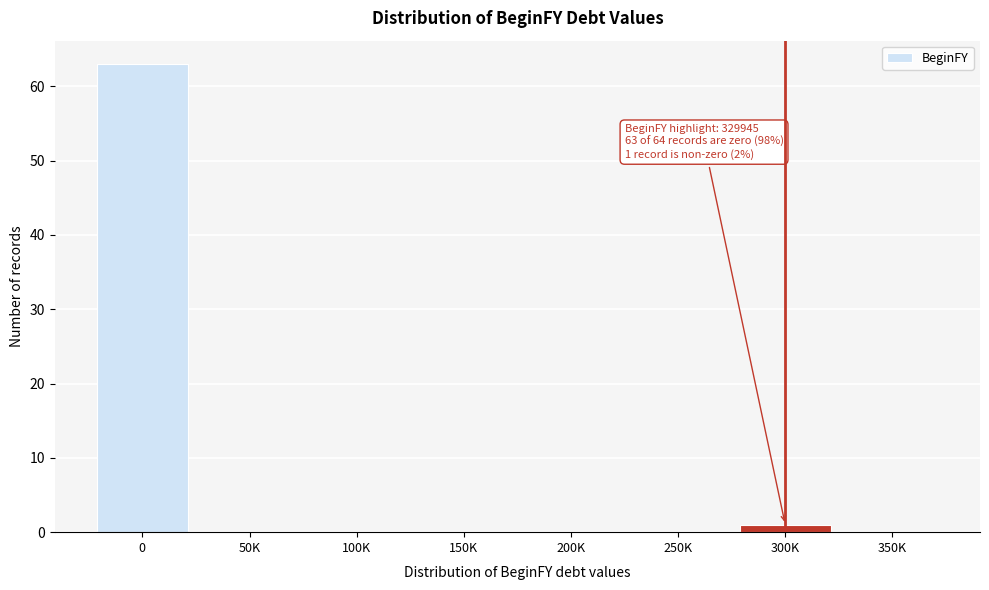

Reading left to right, extract all data points from this chart.

0=63	50K=0	100K=0	150K=0	200K=0	250K=0	300K=1	350K=0